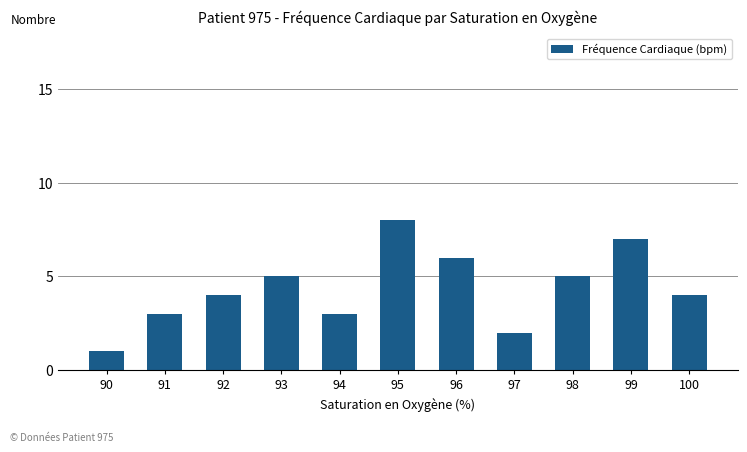

What is the greatest value displayed?

8